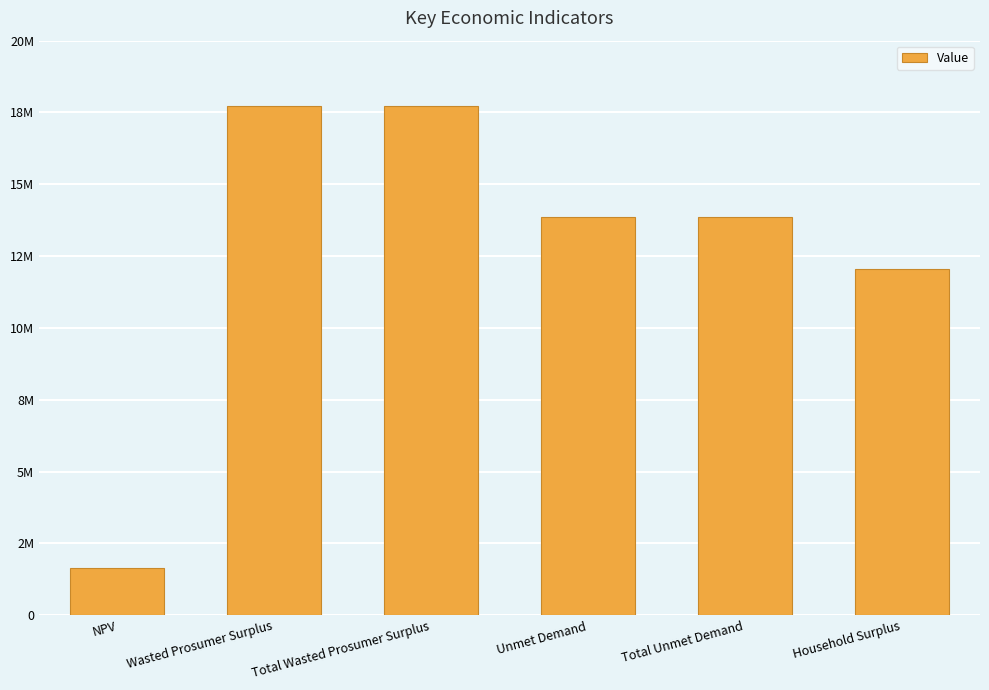

Between Total Unmet Demand and Wasted Prosumer Surplus, which is larger?

Wasted Prosumer Surplus